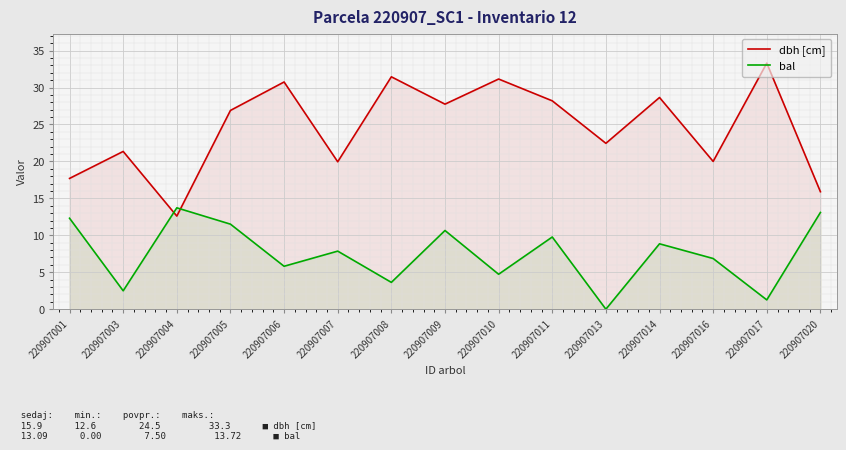

How many values in the bal series exceed 7?

8